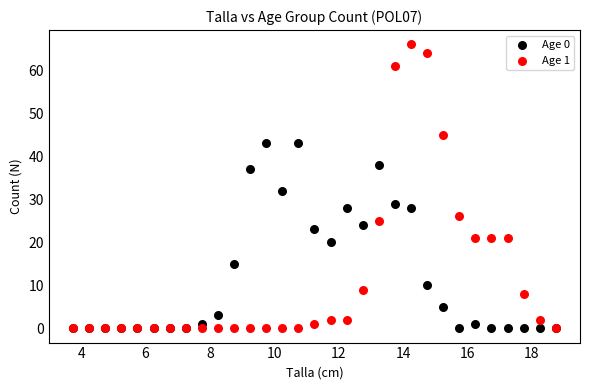

Across all series, what Y value is closest to 33?

32